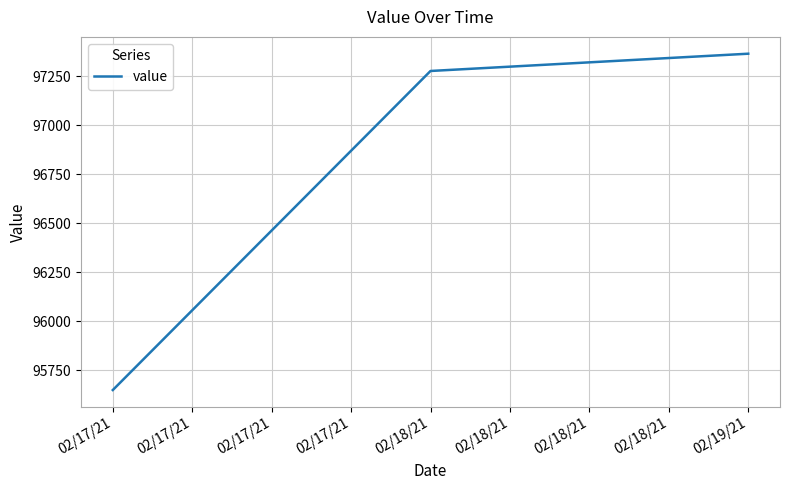

The chart shows a value of 55015.4 at 02/17/21. True or false?

False